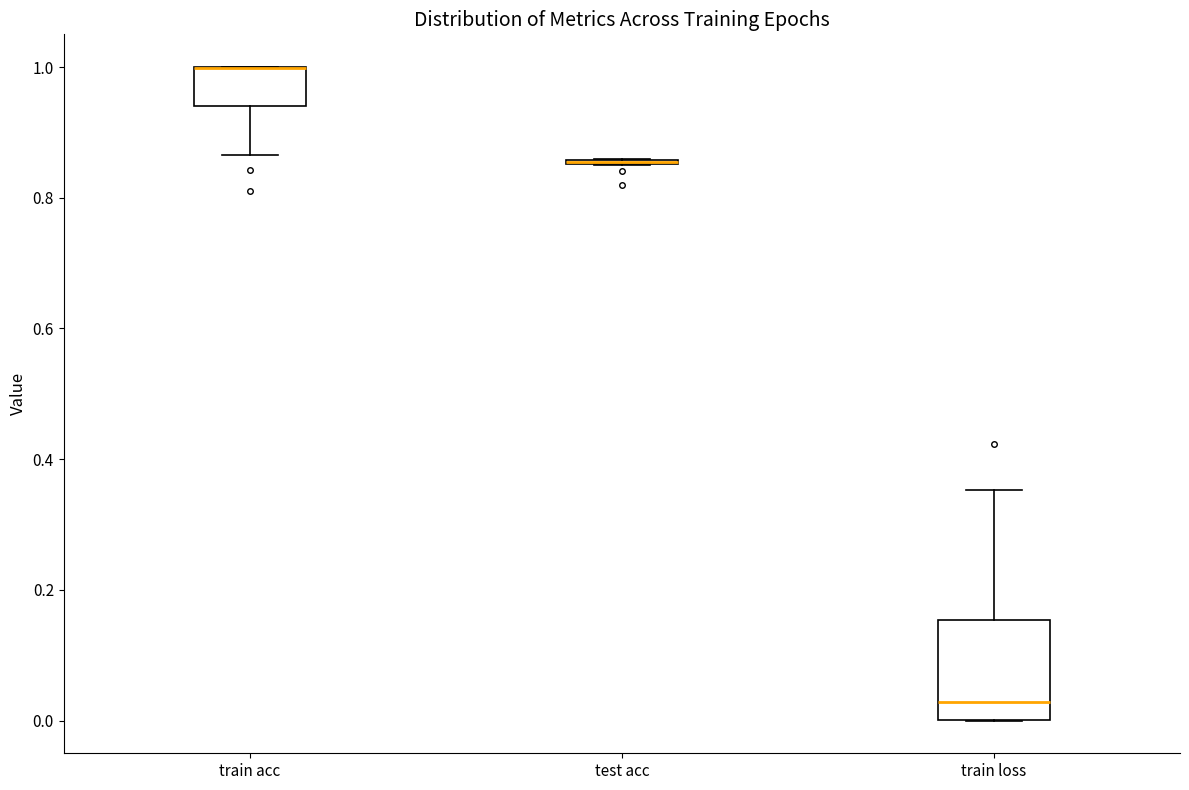

Where is the upper edge of the box for train acc on the y-axis? The values are not printed on the chart, so give them approximately, as read against the axis.

1.00